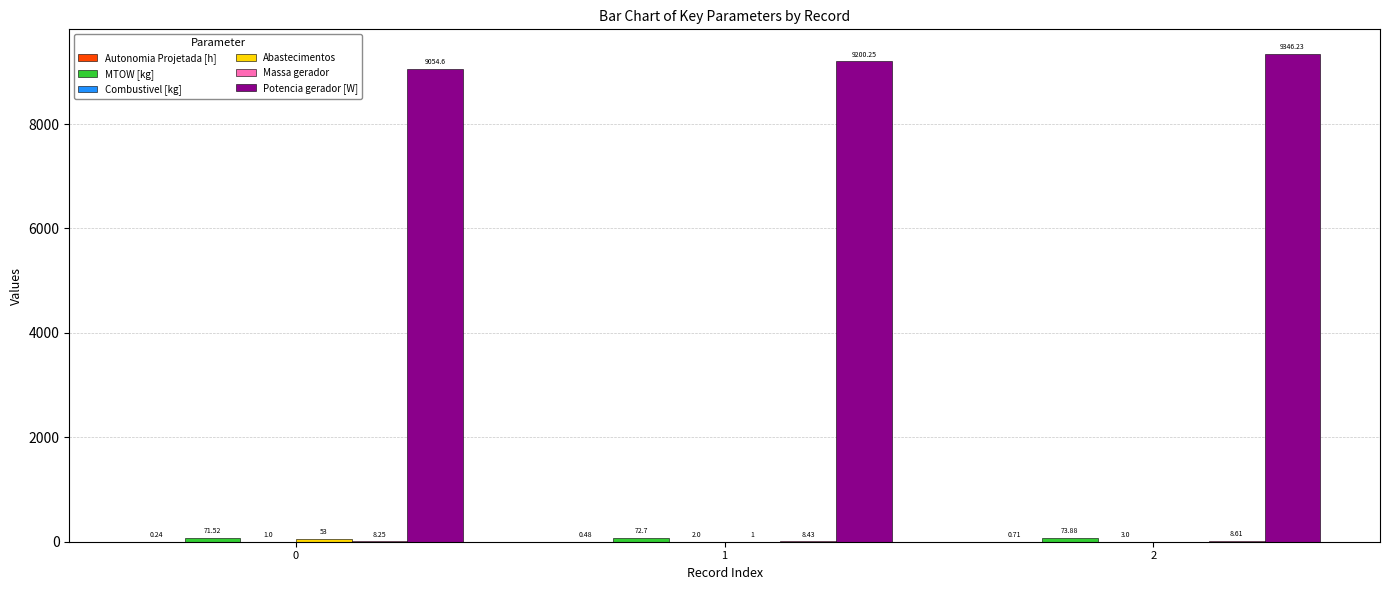

Between 1 and 2, which series saw the biggest shift?

Potencia gerador [W]